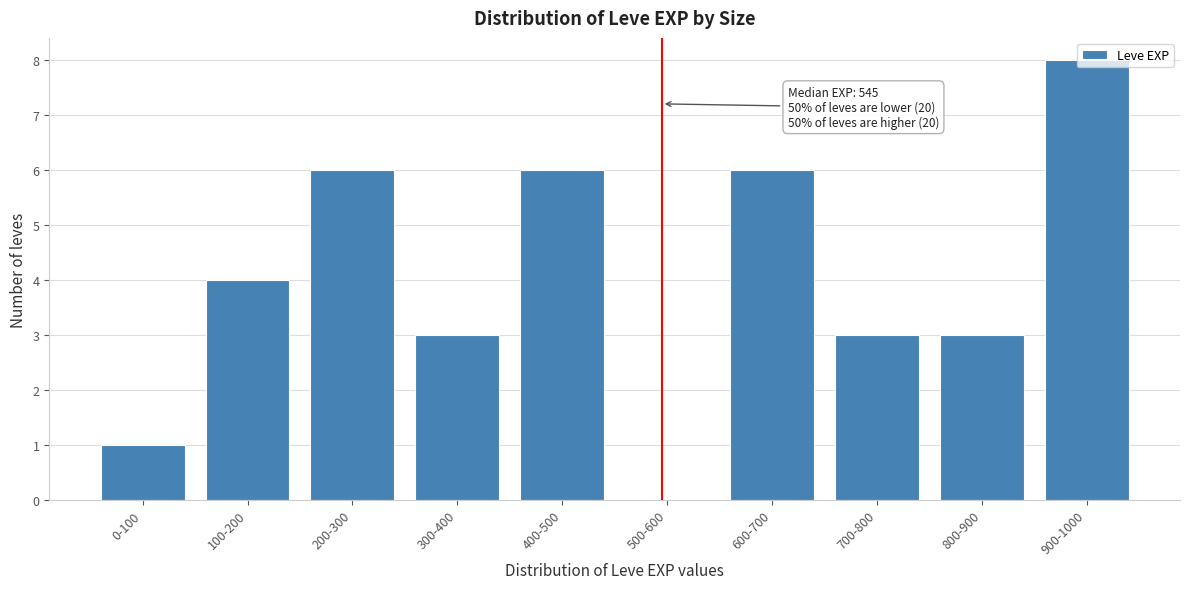

Between 400-500 and 100-200, which is larger?

400-500